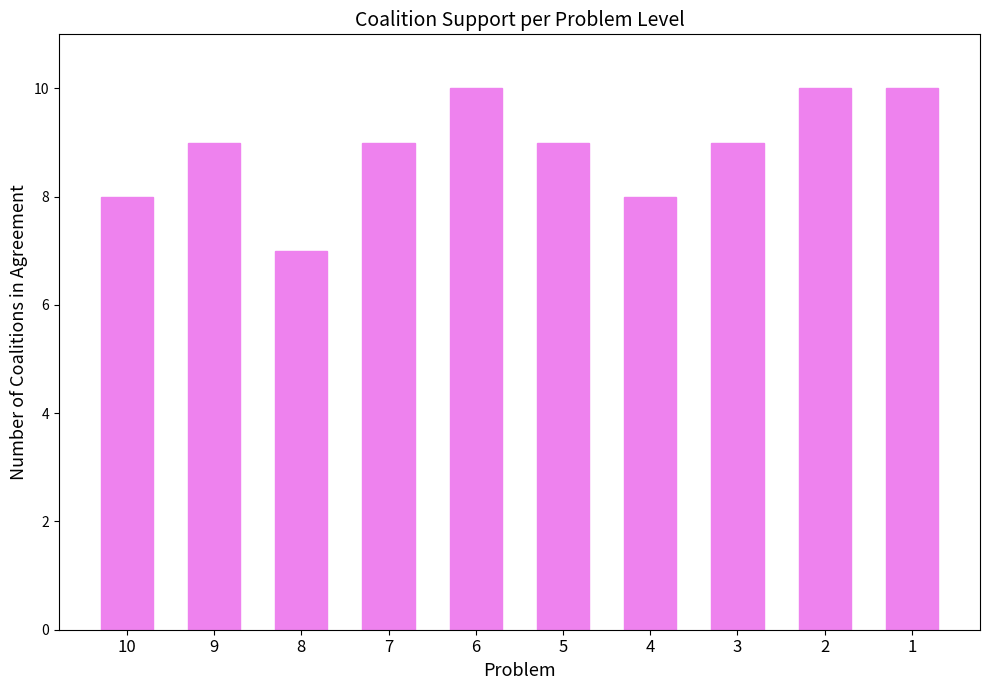

Read the value at 4.

8